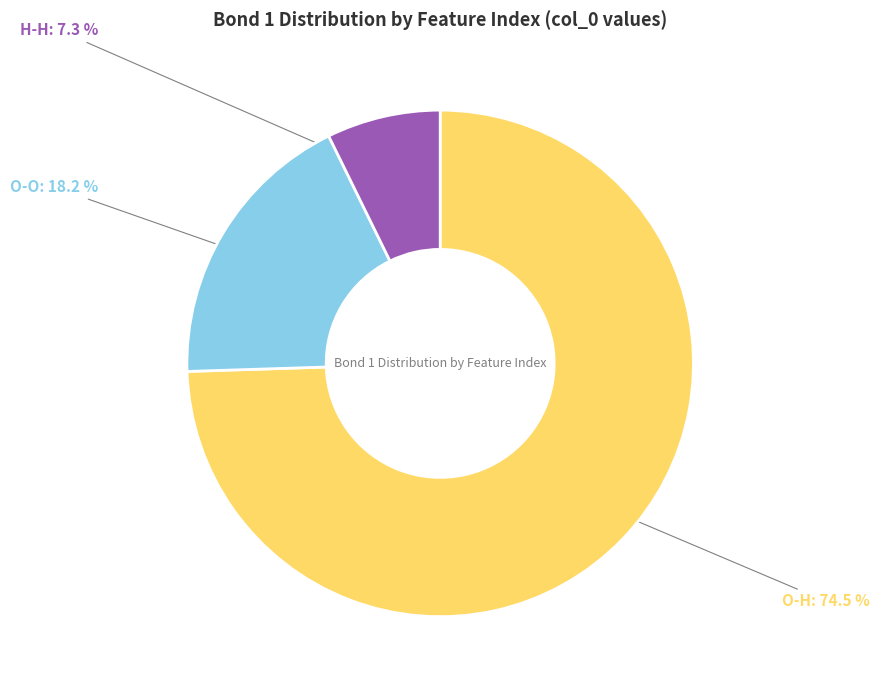

To the nearest percent, what is the difference between the largest and smallest slice percentages?

67%